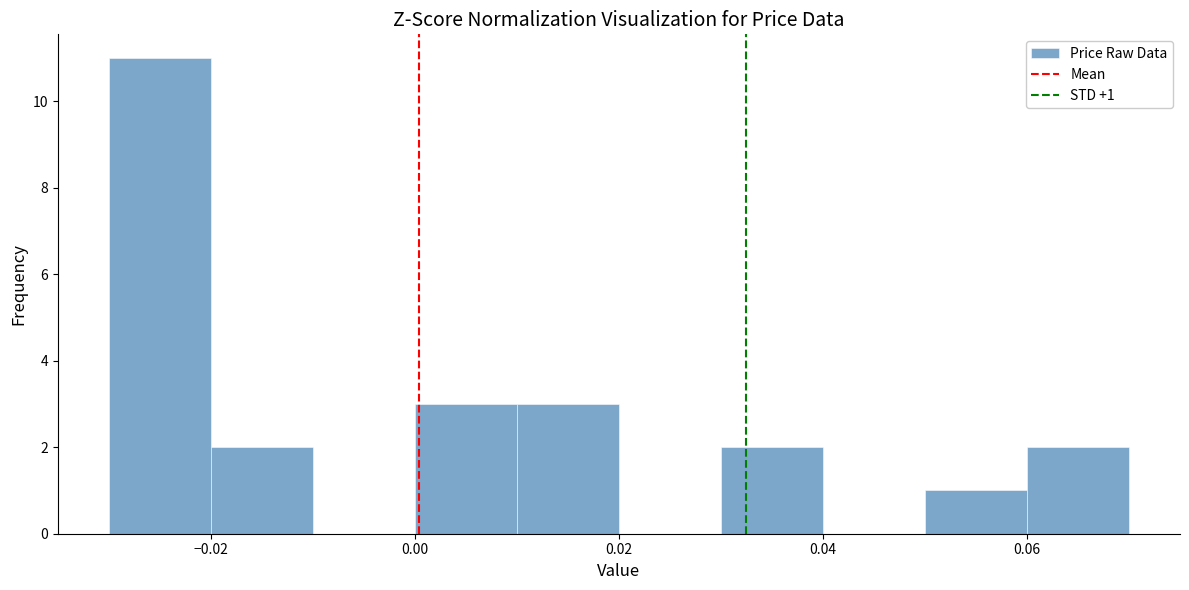

Over which range of the x-axis is the bar tallest?

-0.03 to -0.02